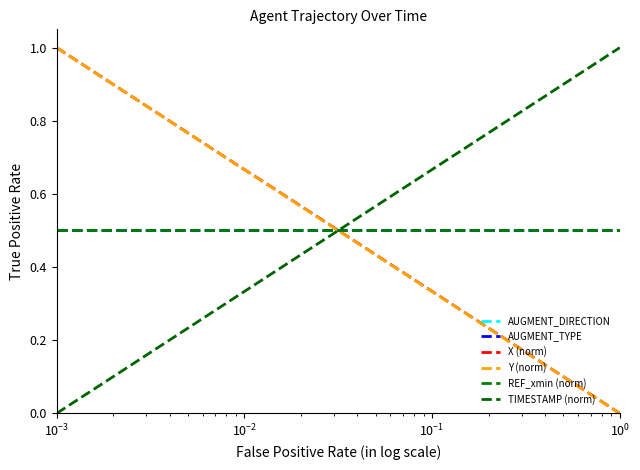

Does the chart display data point markers on the line(s)?

No